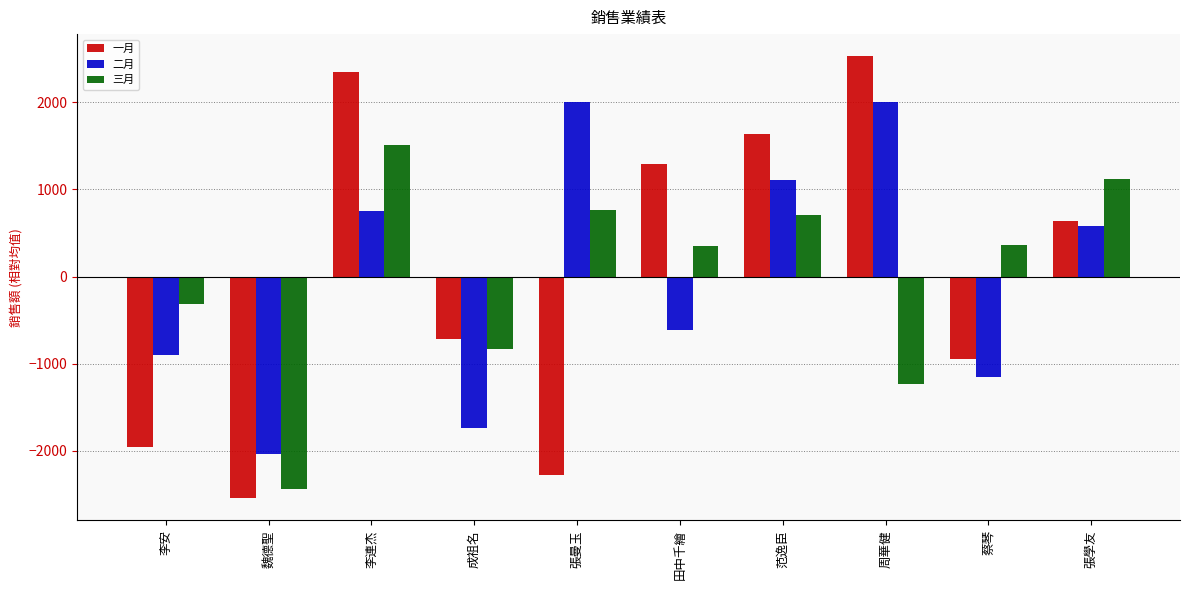

Which series changed the most between 李安 and 田中千繪?

一月